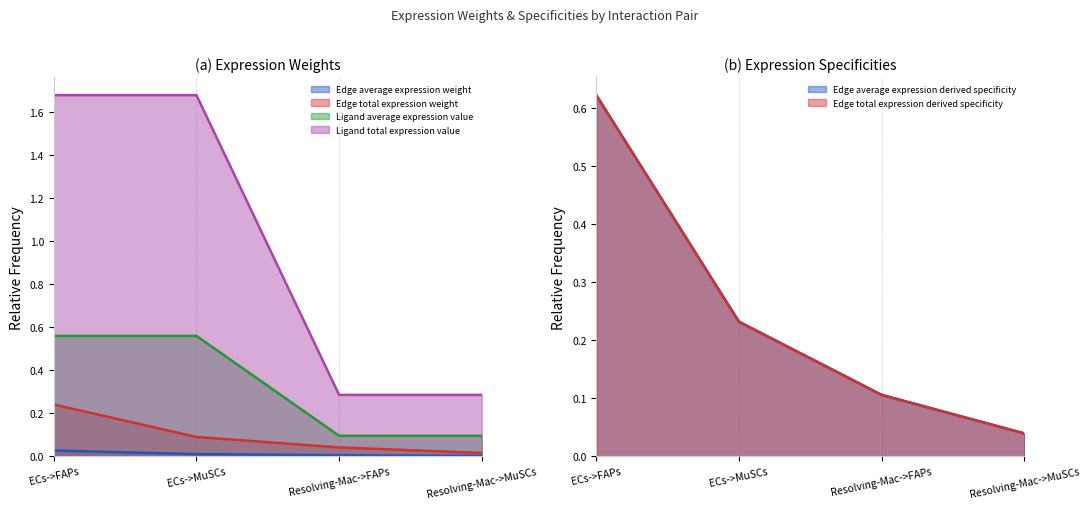

Does the chart have visible grid lines?

No